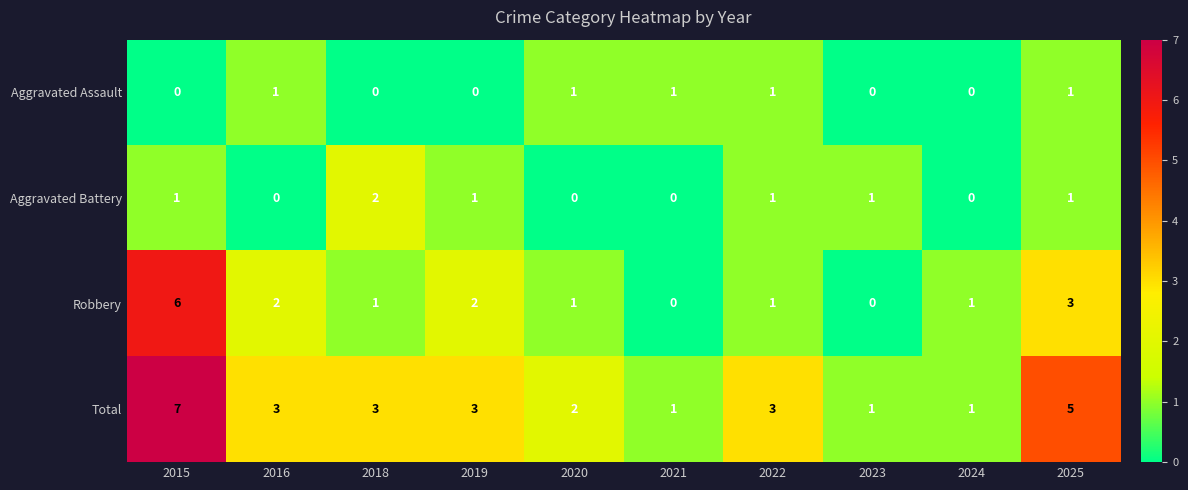

How many values in the Aggravated Assault series are below 1?

5